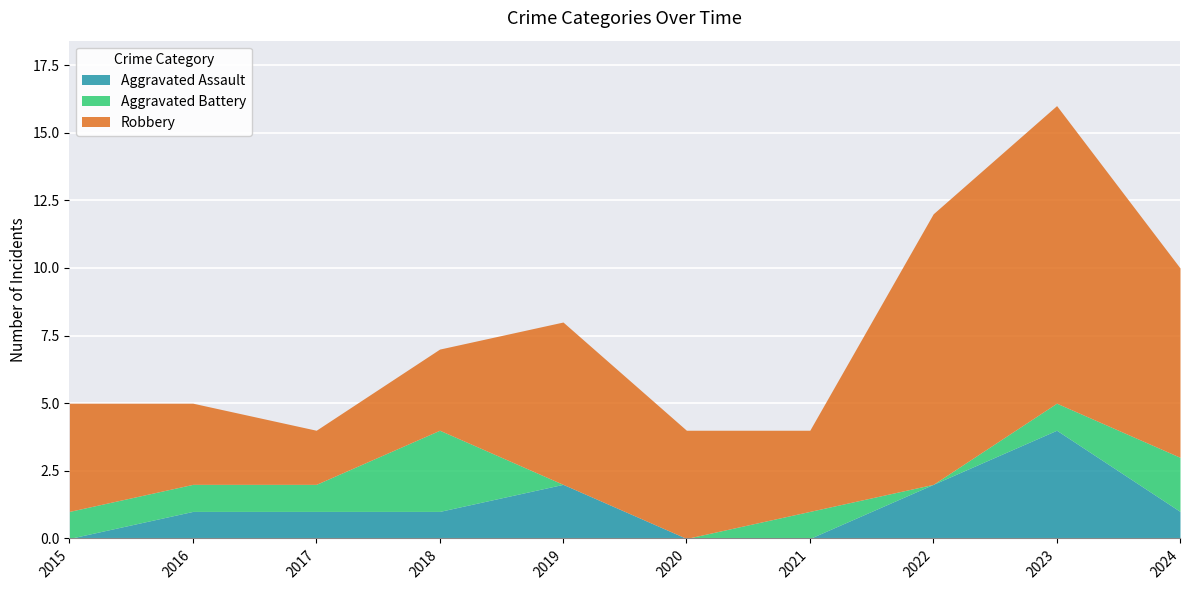

What is the spread (max minus min) of values at 2020?

4